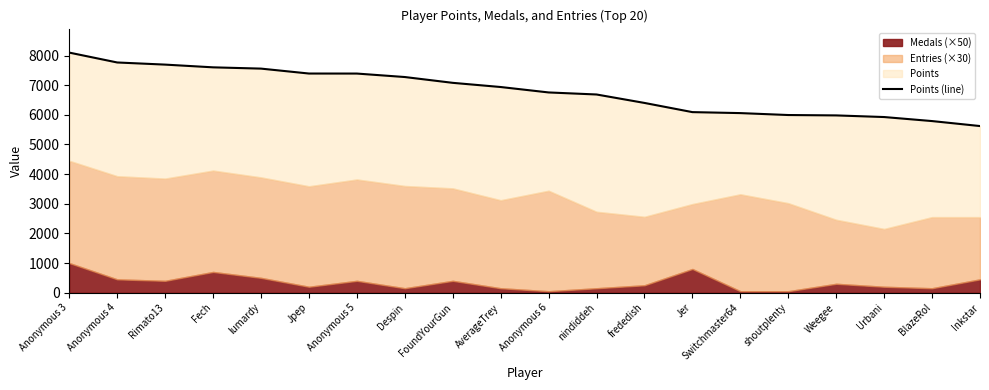

What position from the right is Switchmaster64?

6